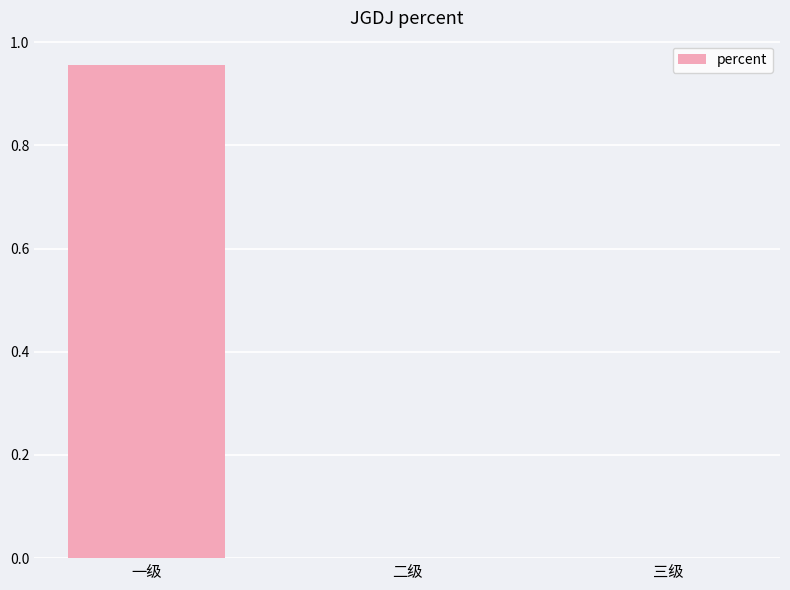

Which has a higher value, 二级 or 一级?

一级